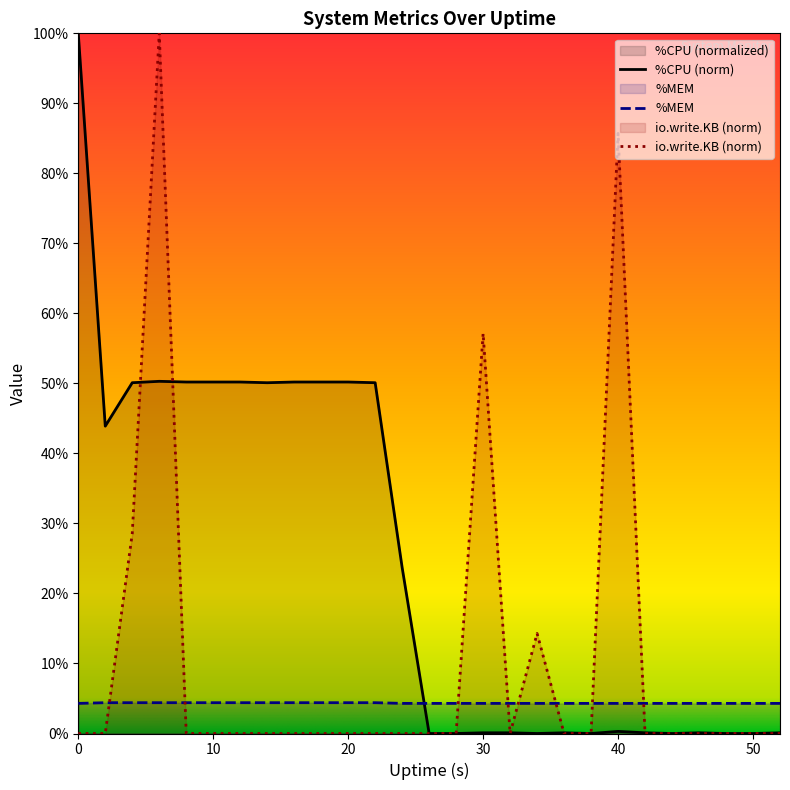

What is the total value across all series at 40?

90.3